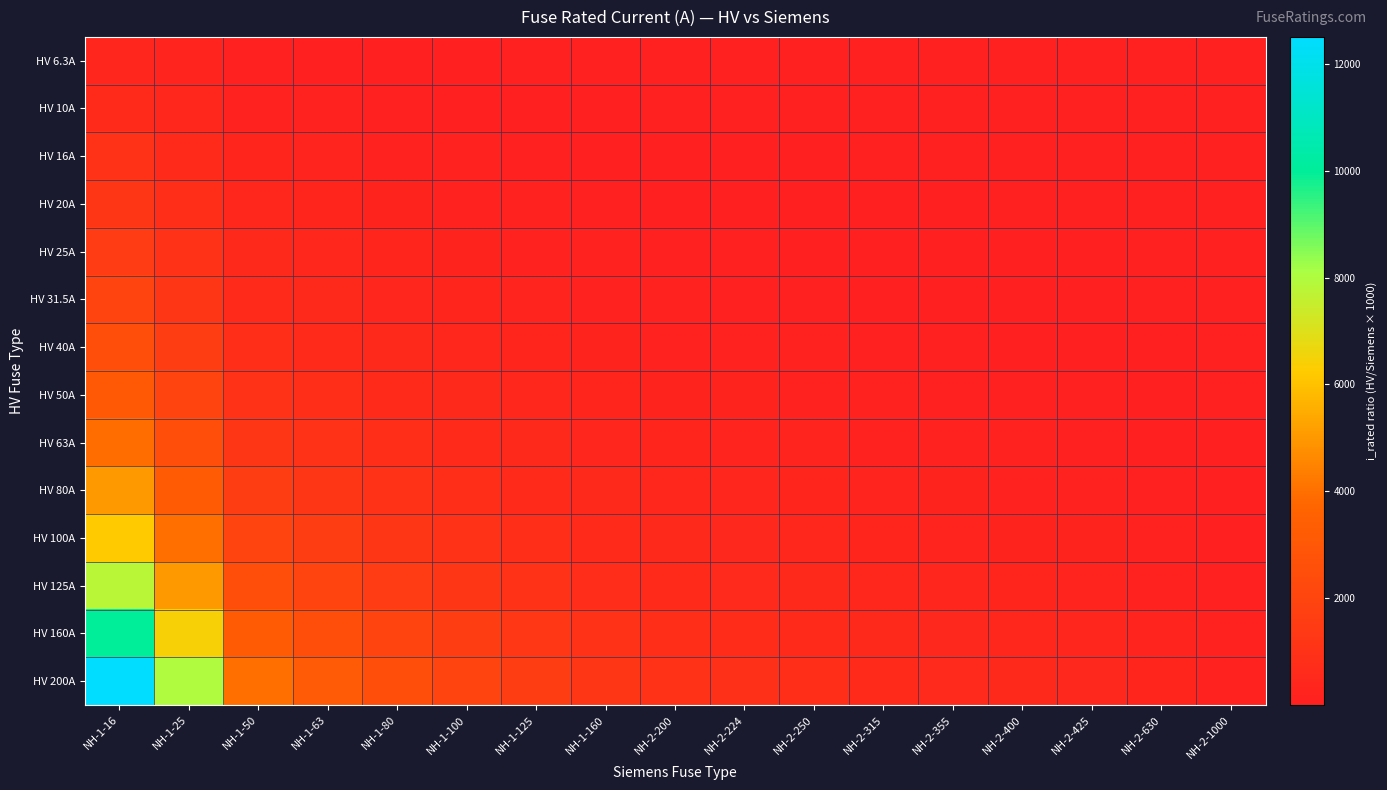

How many data points does each series have?

17